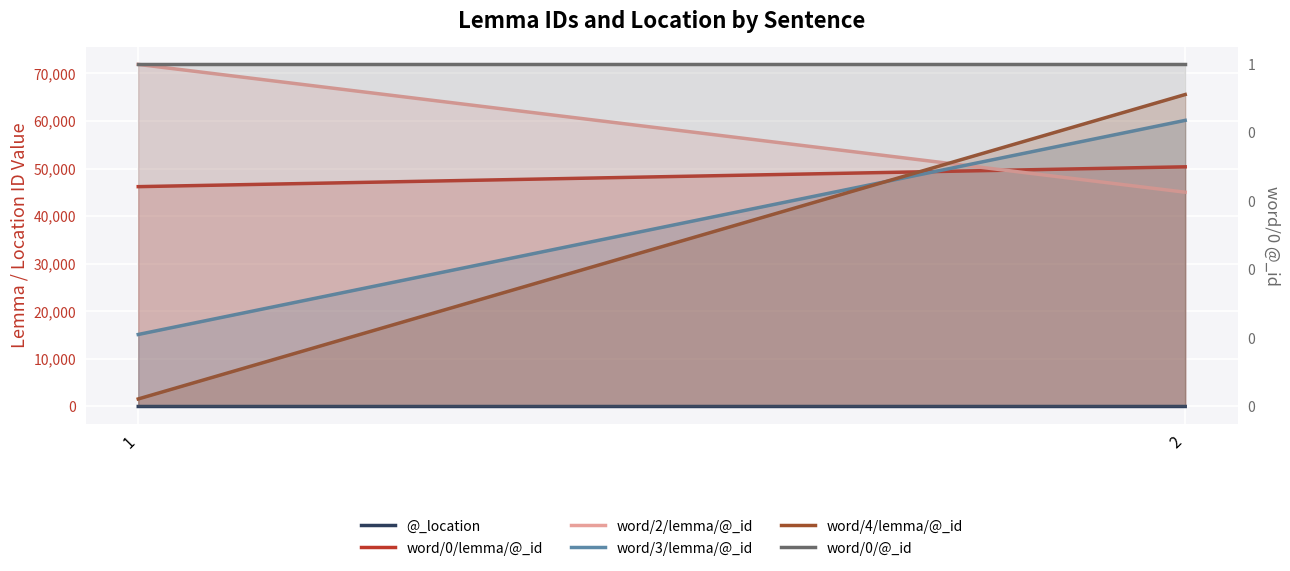

What are all the series names shown in the legend?

@_location, word/0/lemma/@_id, word/2/lemma/@_id, word/3/lemma/@_id, word/4/lemma/@_id, word/0/@_id